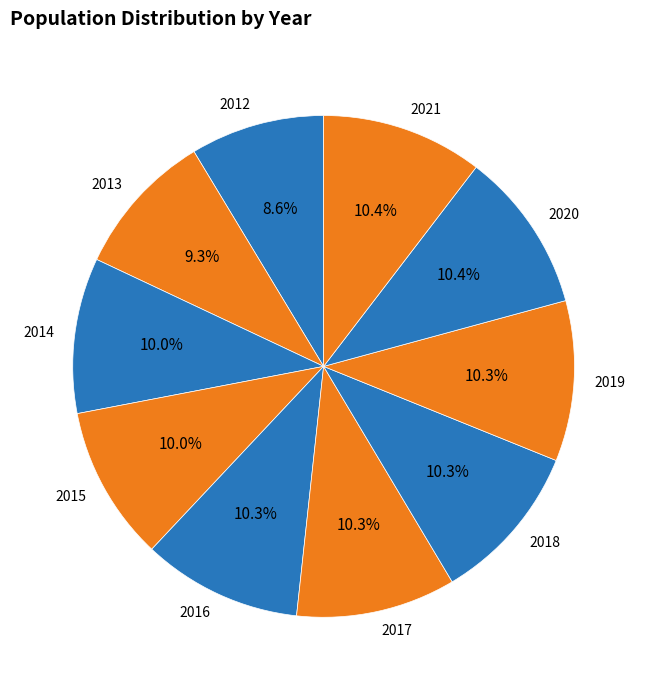

Is there a majority slice in this chart?

No